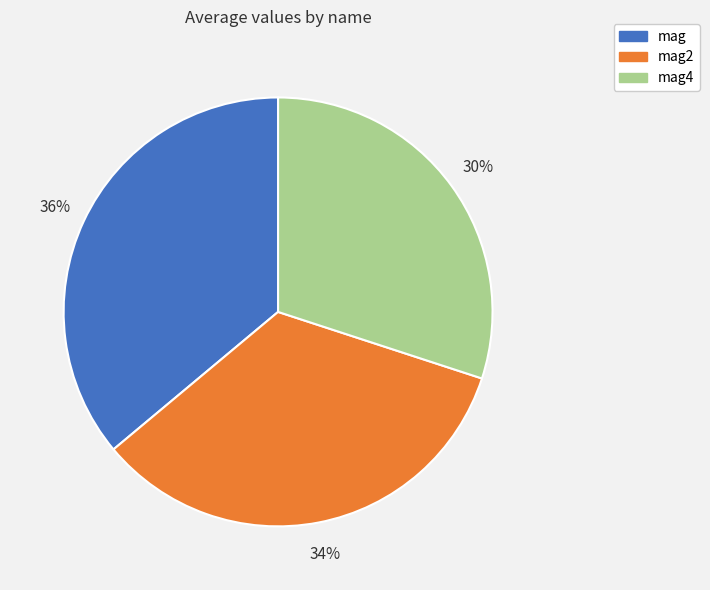

How many segments does this pie chart have?

3